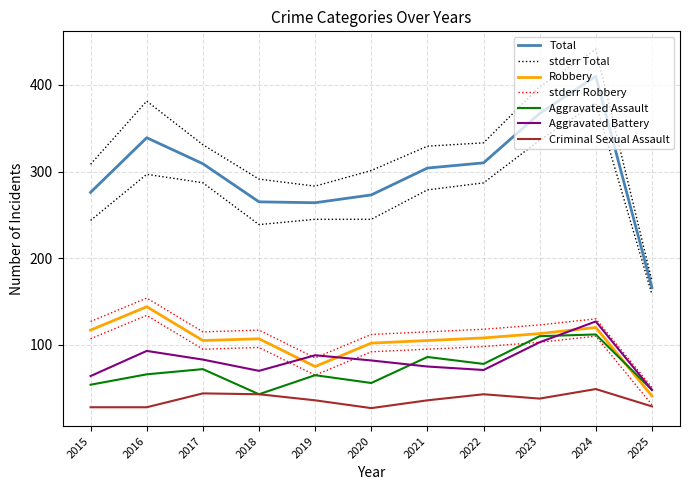

What is the greatest value displayed?

410